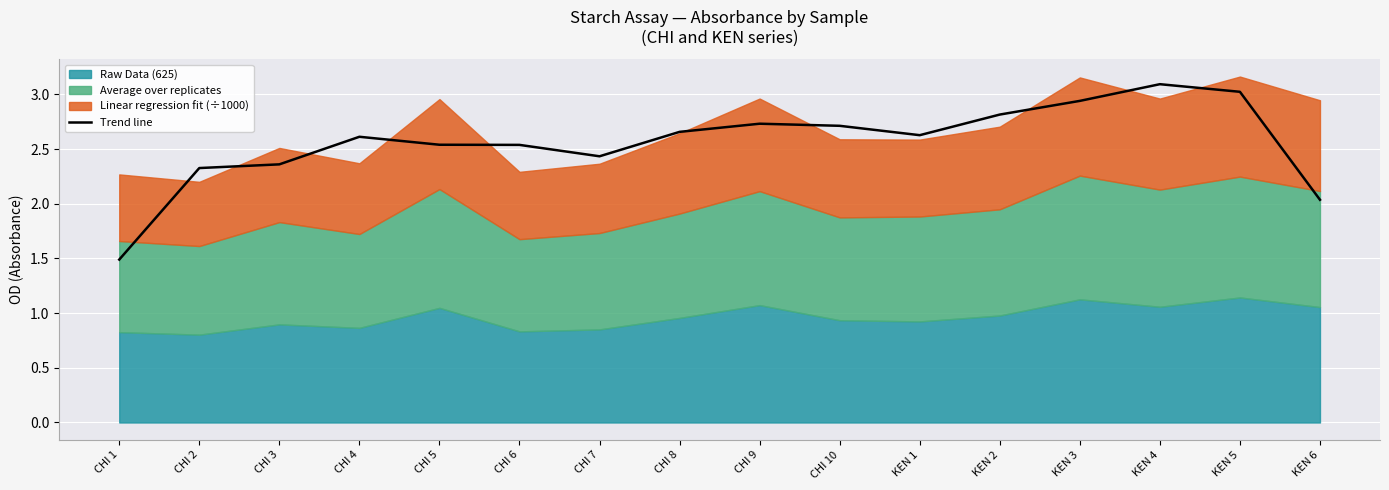

Where is the first local minimum?

CHI 7